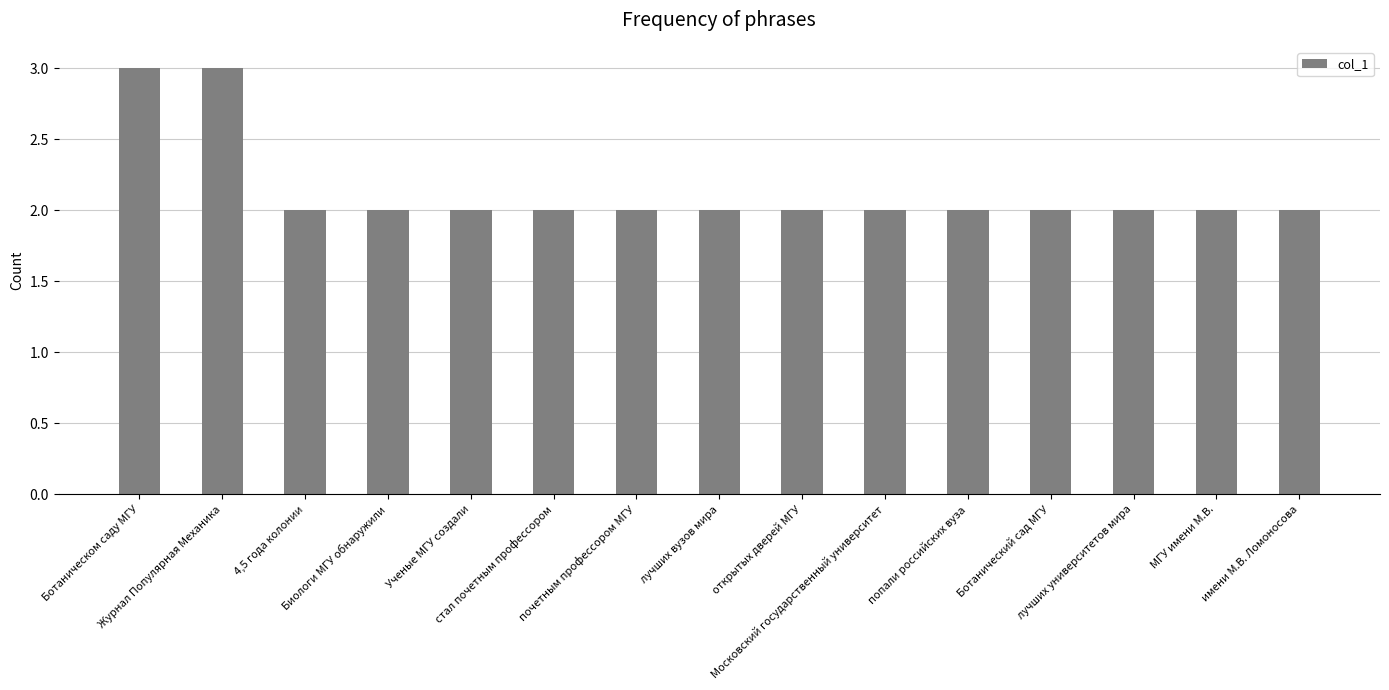

What is the average value?

2